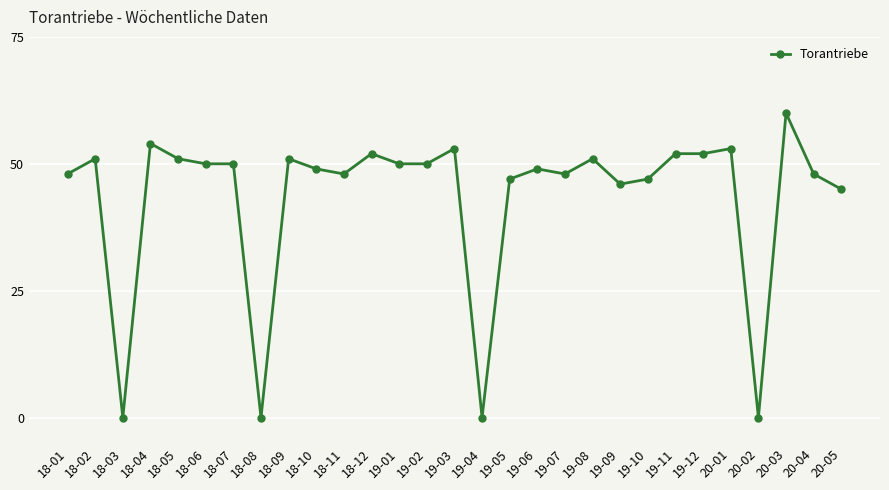

Reading right to left, what are all the values shown in this chart?

45	48	60	0	53	52	52	47	46	51	48	49	47	0	53	50	50	52	48	49	51	0	50	50	51	54	0	51	48